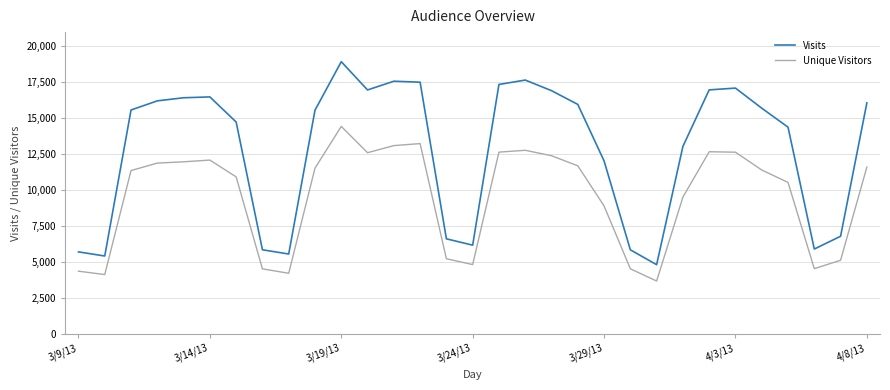

Which series has the largest range (max minus min)?

Visits